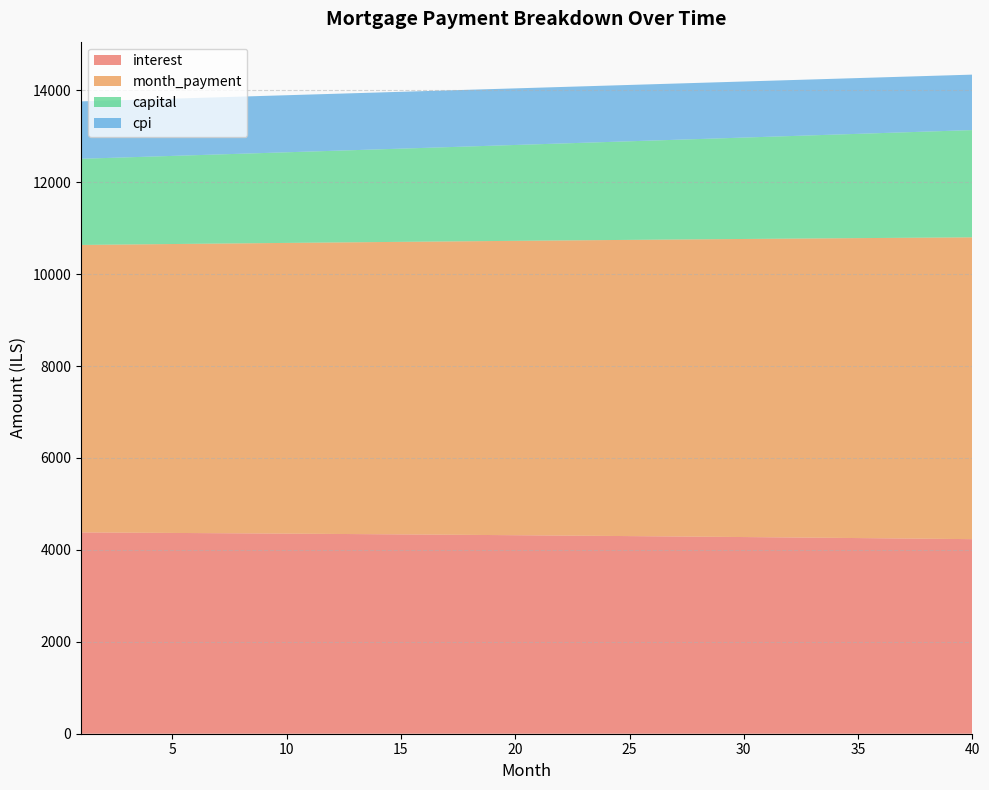

Reading left to right, what are all the values shown in this chart?

interest: 4380.5	4377.7	4374.9	4372.1	4369.2	4366.3	4363.3	4360.3	4357.2	4354.0	4350.8	4347.6	4344.3	4340.9	4337.5	4334.0	4330.5	4327.0	4323.3	4319.6	4315.9	4312.1	4308.3	4304.4	4300.4	4296.4	4292.3	4288.1	4283.9	4279.7	4275.4	4271.0	4266.6	4262.1	4257.5	4252.9	4248.2	4243.5	4238.7	4233.8
month_payment: 6255.4	6263.2	6271.1	6278.9	6286.8	6294.6	6302.5	6310.4	6318.2	6326.1	6334.1	6342.0	6349.9	6357.8	6365.8	6373.7	6381.7	6389.7	6397.7	6405.7	6413.7	6421.7	6429.7	6437.8	6445.8	6453.9	6461.9	6470.0	6478.1	6486.2	6494.3	6502.4	6510.5	6518.7	6526.8	6535.0	6543.2	6551.3	6559.5	6567.7
capital: 1874.9	1885.5	1896.1	1906.8	1917.5	1928.3	1939.2	1950.1	1961.1	1972.1	1983.2	1994.4	2005.6	2016.9	2028.3	2039.7	2051.2	2062.7	2074.3	2086.0	2097.8	2109.6	2121.5	2133.4	2145.4	2157.5	2169.6	2181.9	2194.1	2206.5	2218.9	2231.4	2244.0	2256.6	2269.3	2282.1	2294.9	2307.9	2320.9	2333.9
cpi: 1249.2	1248.4	1247.6	1246.8	1246.0	1245.1	1244.2	1243.3	1242.5	1241.5	1240.6	1239.7	1238.7	1237.7	1236.8	1235.7	1234.7	1233.7	1232.6	1231.6	1230.5	1229.4	1228.3	1227.1	1226.0	1224.8	1223.7	1222.5	1221.2	1220.0	1218.8	1217.5	1216.2	1214.9	1213.6	1212.3	1210.9	1209.5	1208.1	1206.7